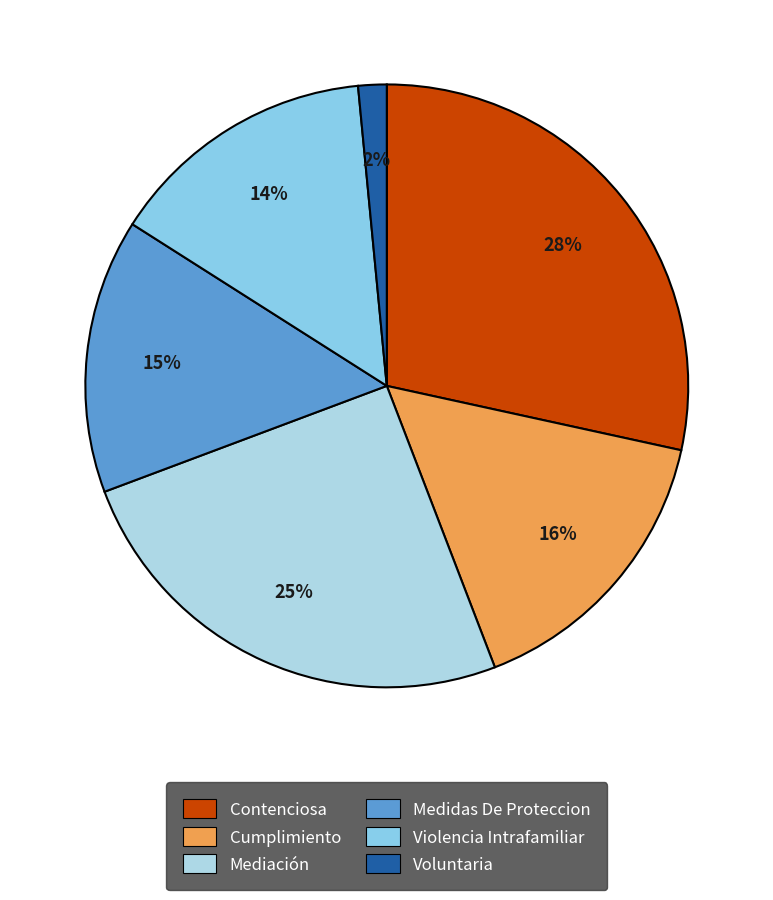

To the nearest percent, what percentage of the pie is Voluntaria?

2%